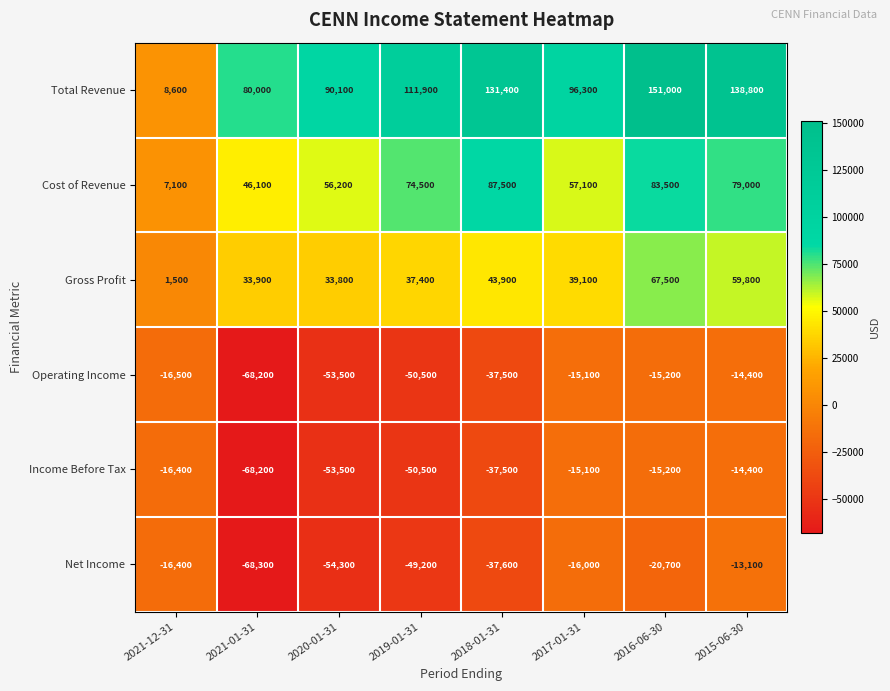

What is the total value across all series at 2019-01-31?

73600